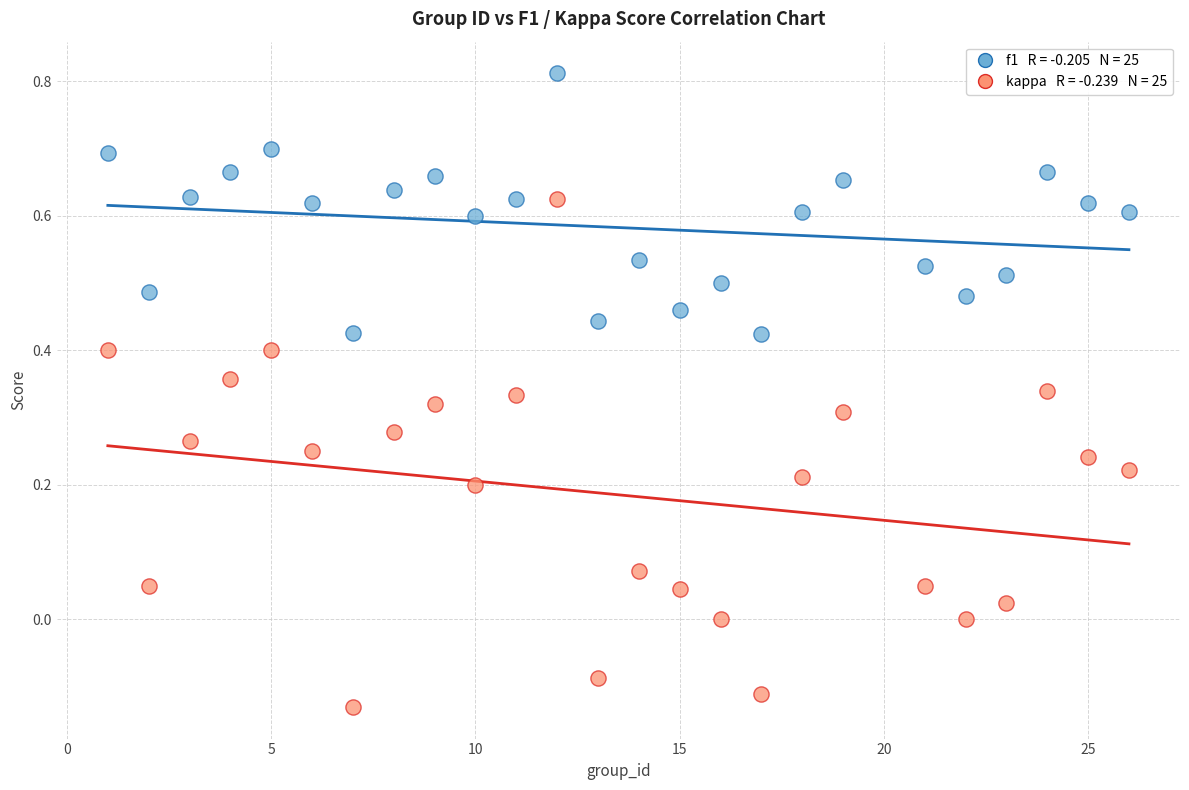

Across all data points, what is the range of X values (max minus min)?

25.0